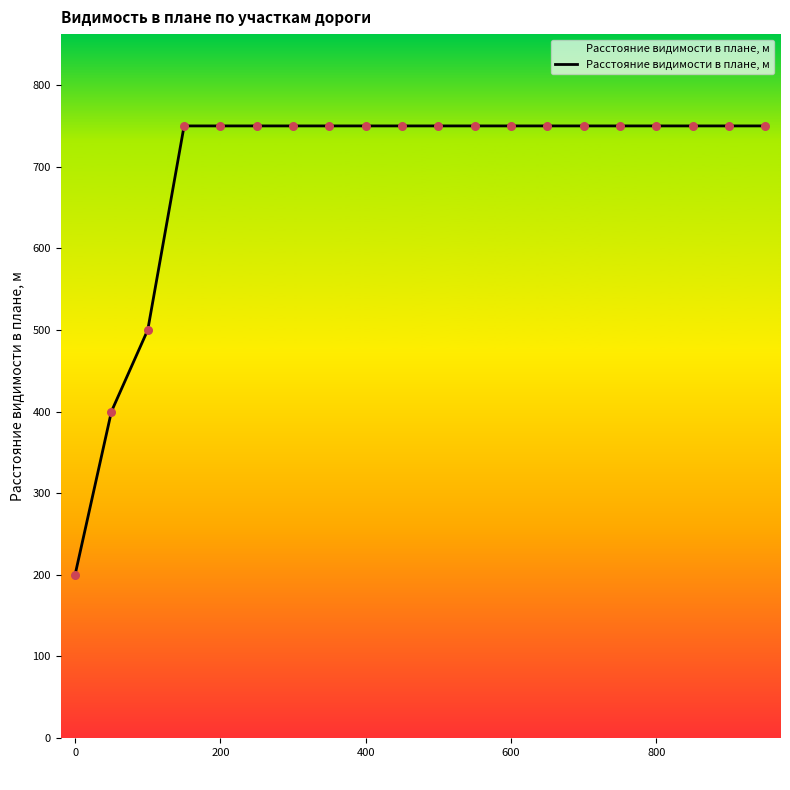

What is the difference between the maximum and minimum values?

550